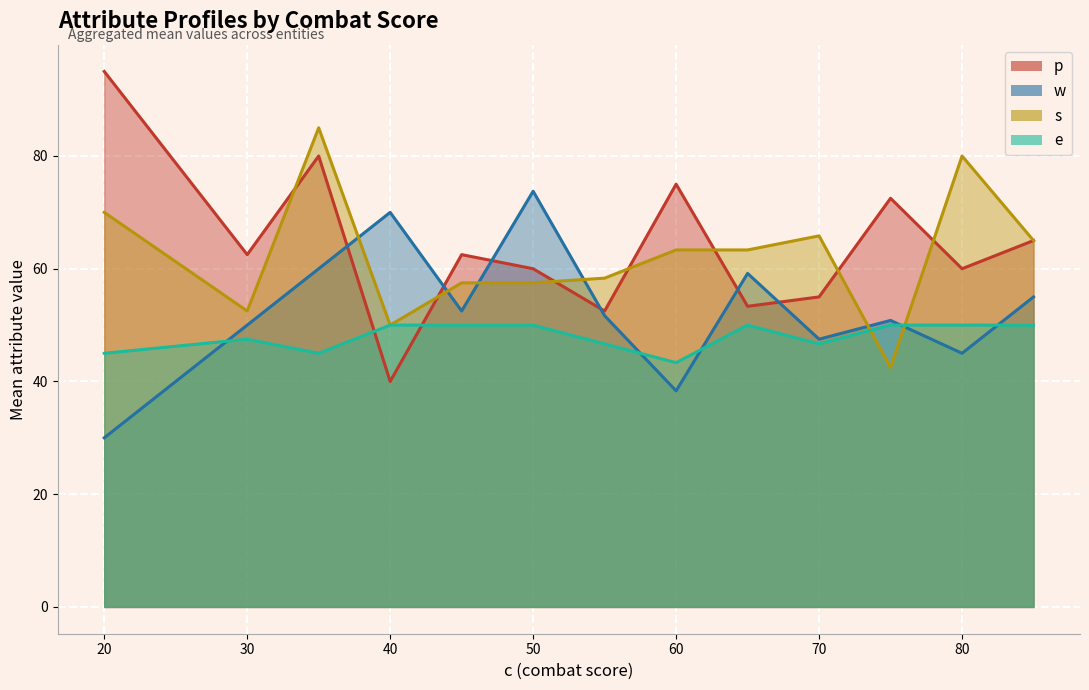

What are all the series names shown in the legend?

p, w, s, e